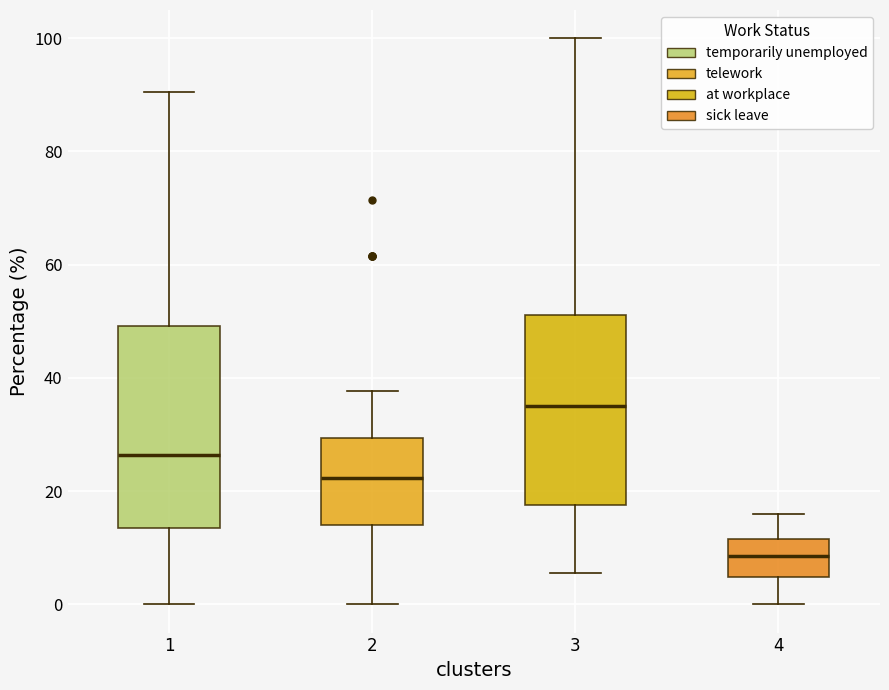

Which box is the tallest, from its lower edge to its upper edge?

1